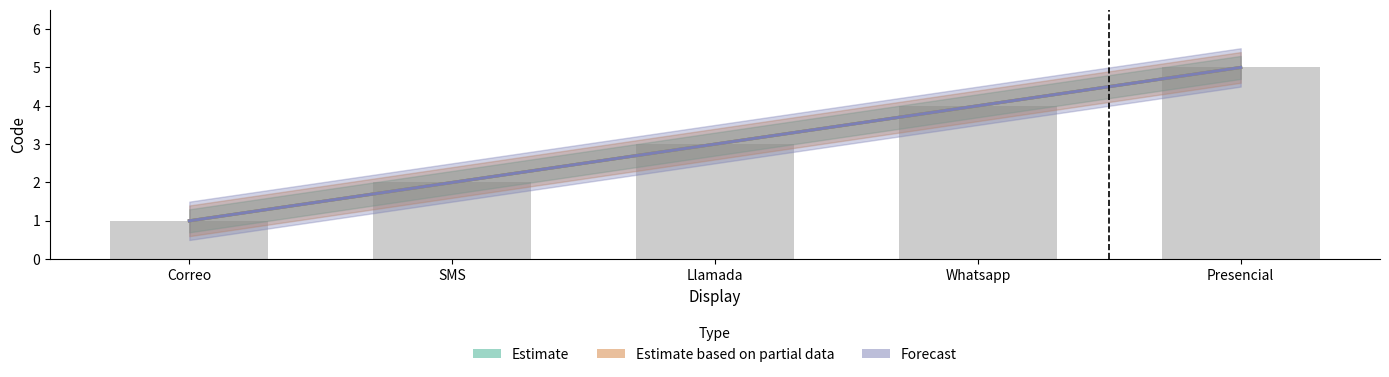

At which label is Forecast closest to 3?

Llamada